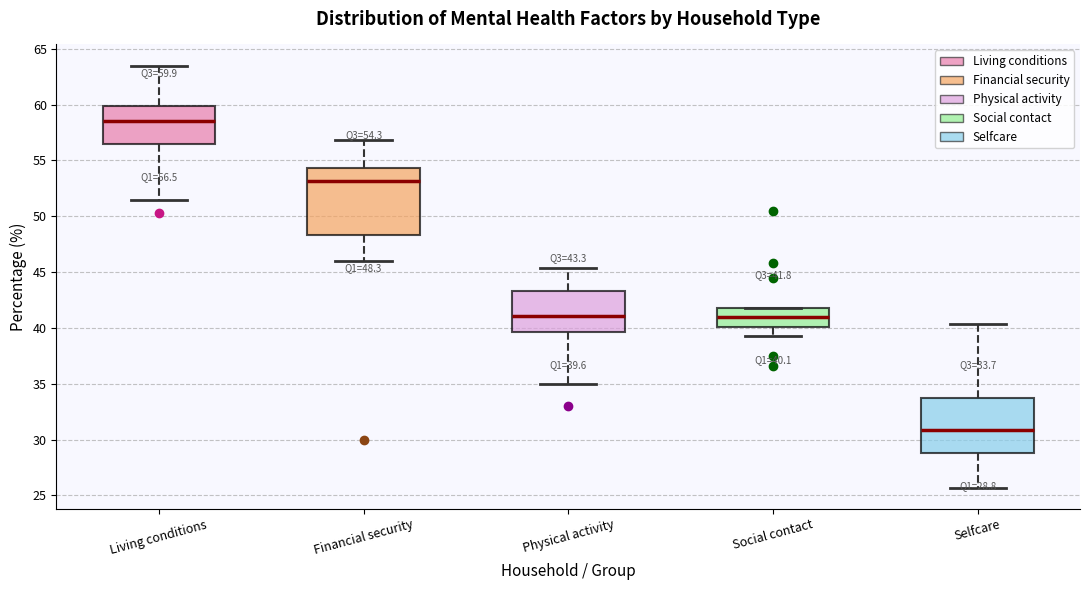

Comparing the boxes themselves (not the whiskers), which one is the tallest?

Financial security